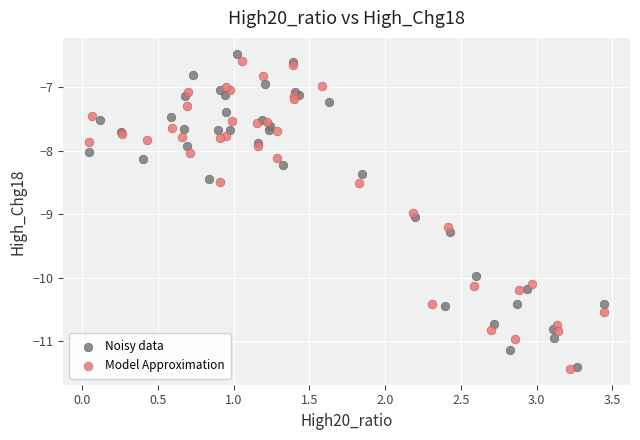

Which series has the largest Y range (max minus min)?

Noisy data